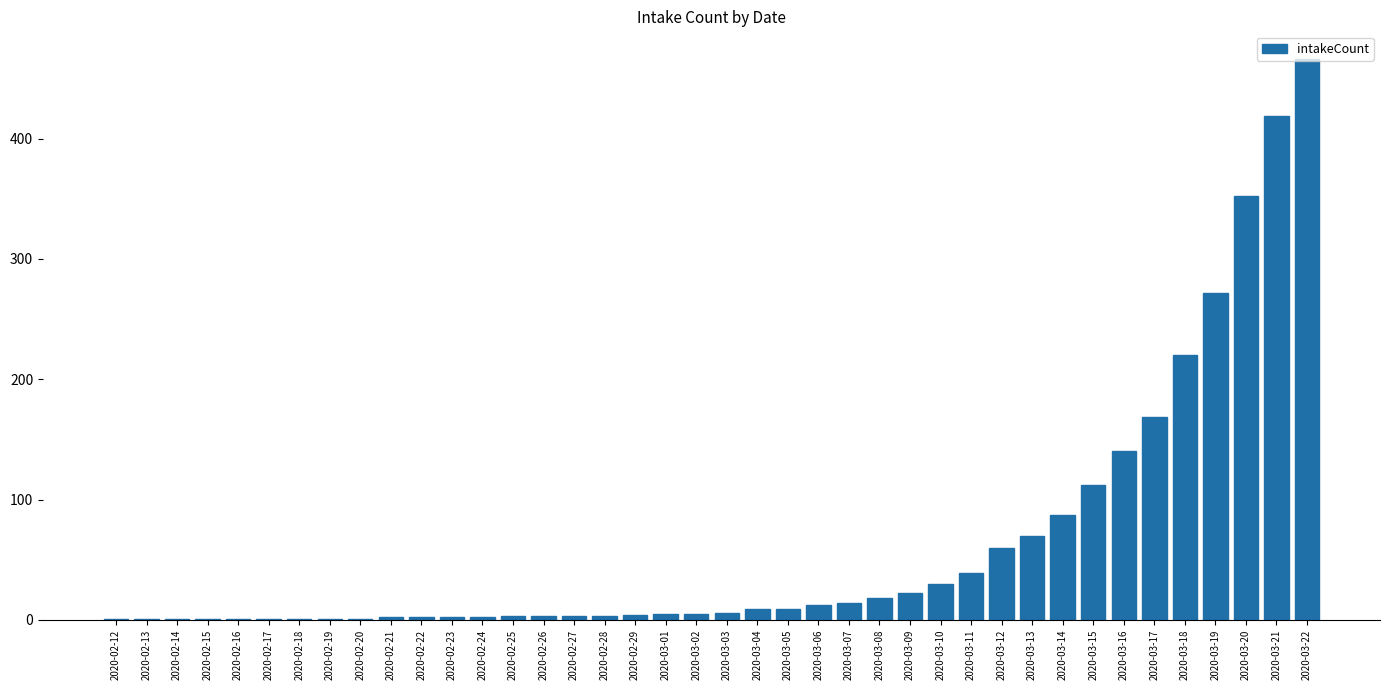

How many data points does each series have?

40